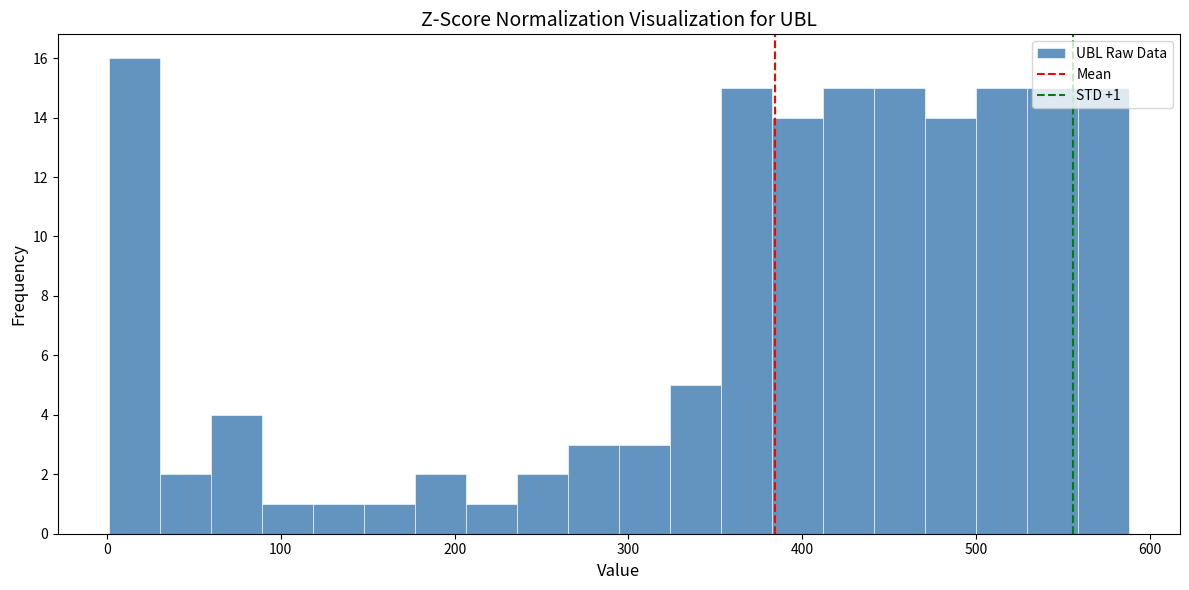

Read against the x-axis, roughly where is the centre of the tallest bar?

20